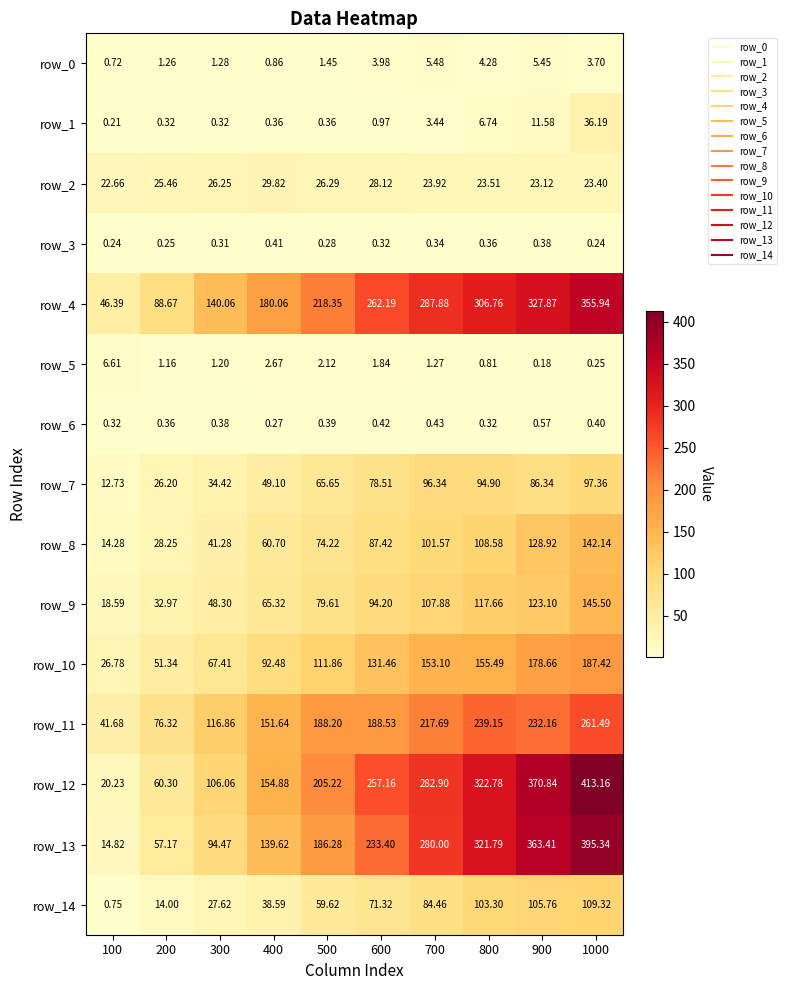

Is the value of row_4 at 200 greater than the value of row_8 at 1000?

No